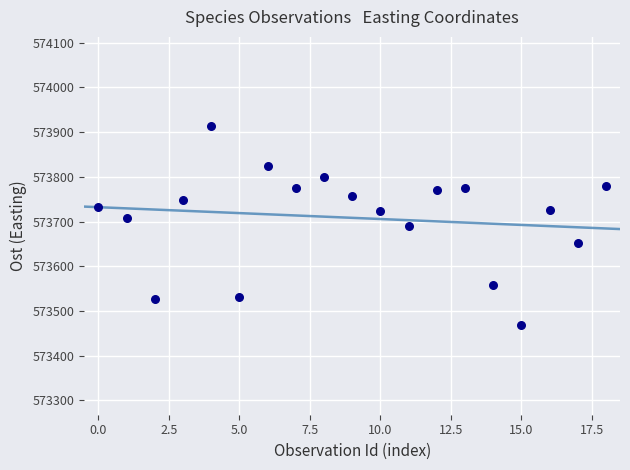

What is the range of Y values (max minus min)?

445.3